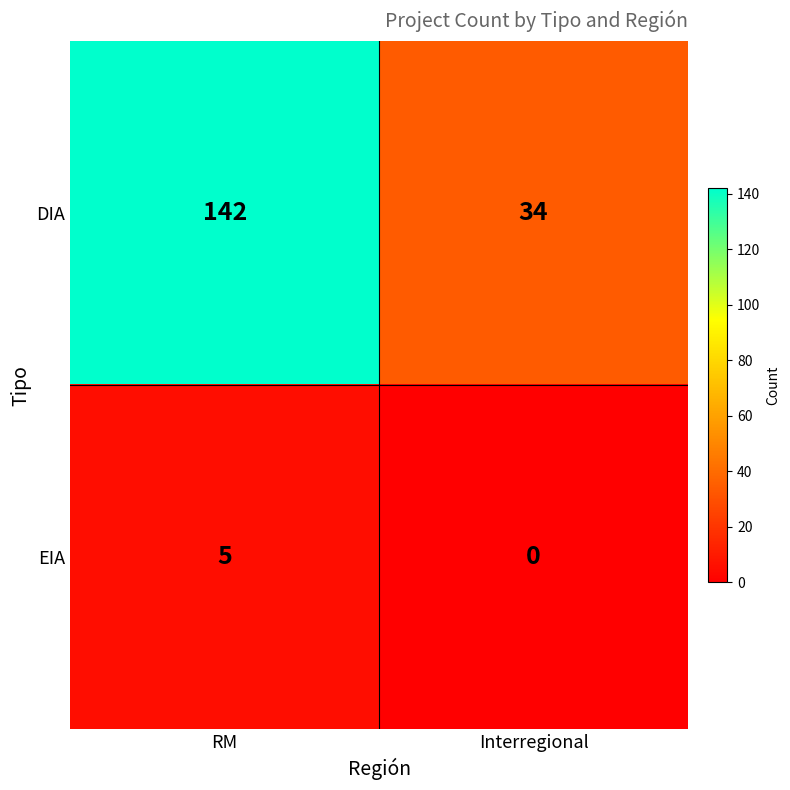

Which category has the lowest value in the DIA series?

Interregional